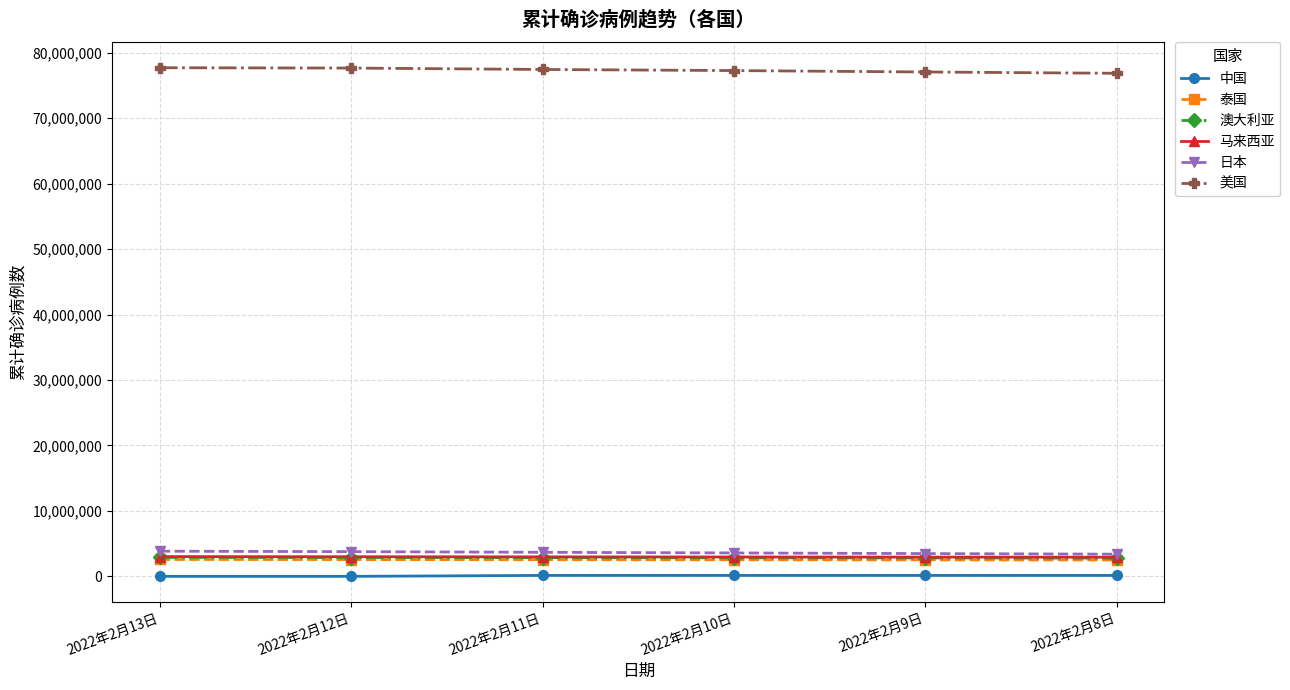

What are all the series names shown in the legend?

中国, 泰国, 澳大利亚, 马来西亚, 日本, 美国